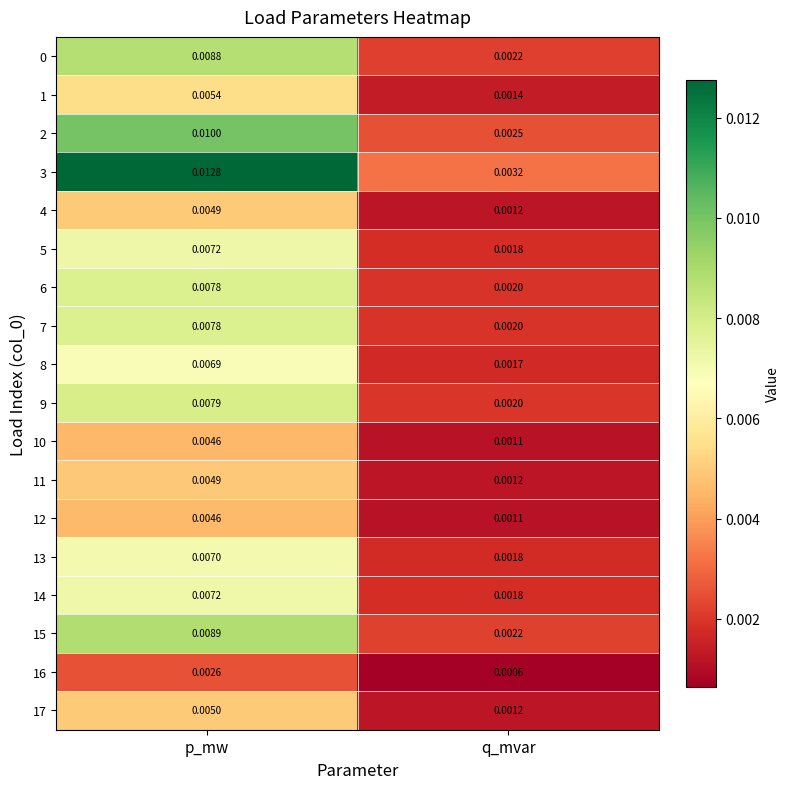

Is the value of 10 at q_mvar greater than the value of 12 at p_mw?

No